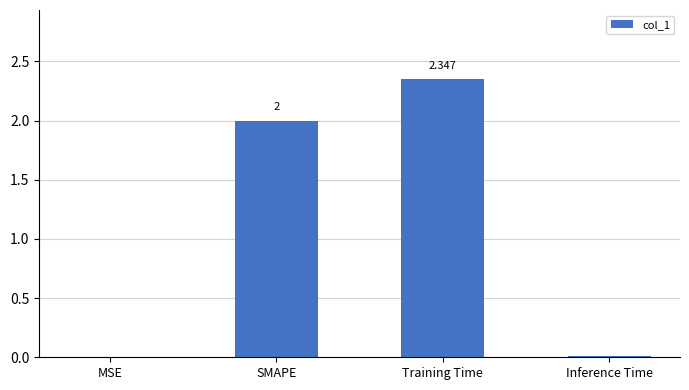

Between SMAPE and Training Time, which is larger?

Training Time